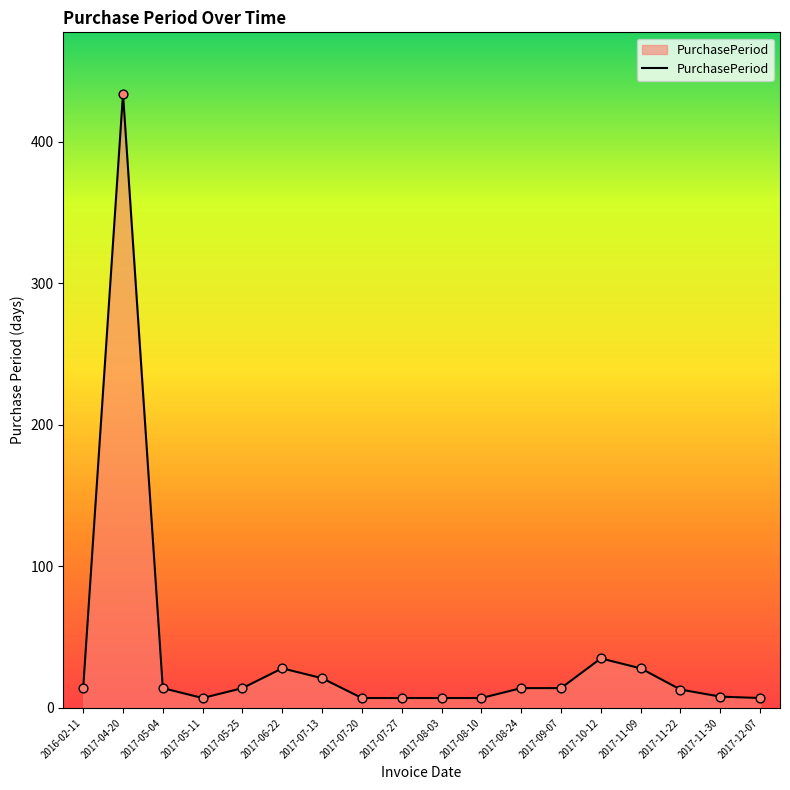

Approximately how many times larger is the value at 2017-04-20 compared to 2017-05-25?

31.0